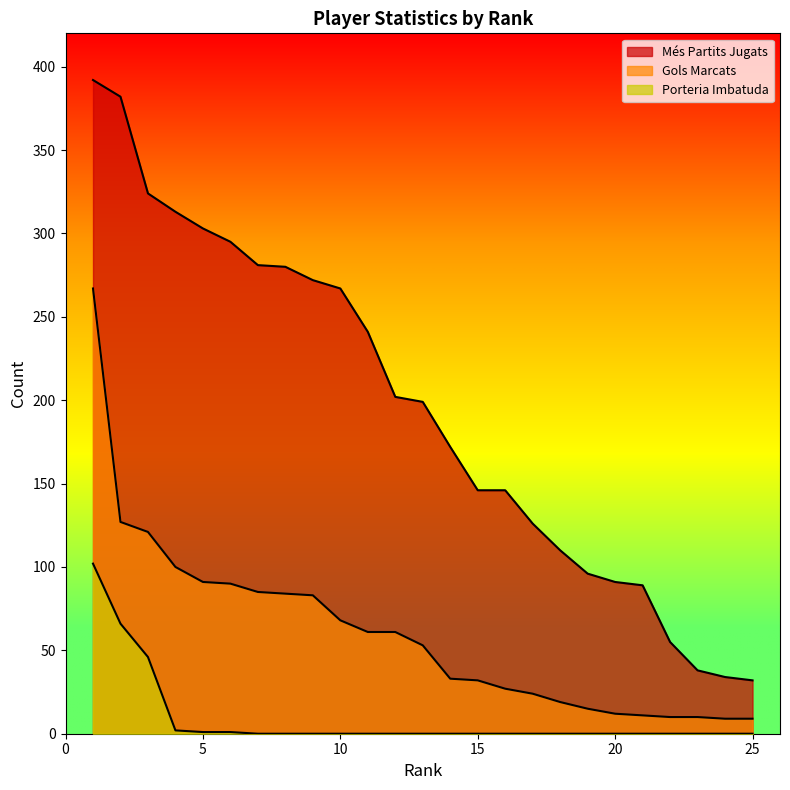

Does the chart display data point markers on the line(s)?

No